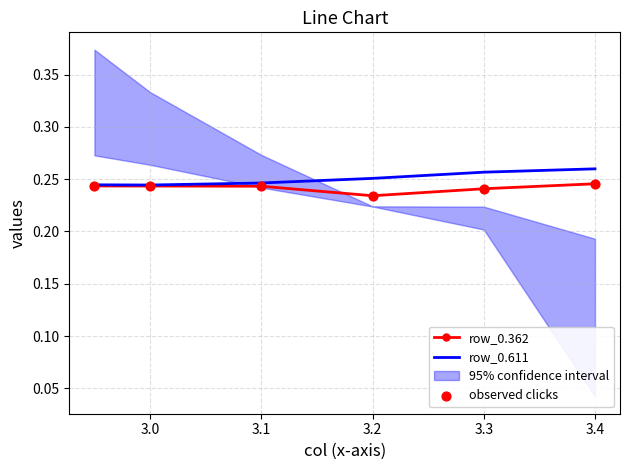

Which series has the largest total across all categories?

row_0.611